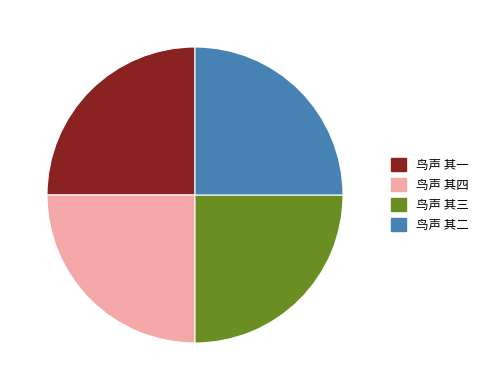

Does any single category account for the majority?

No